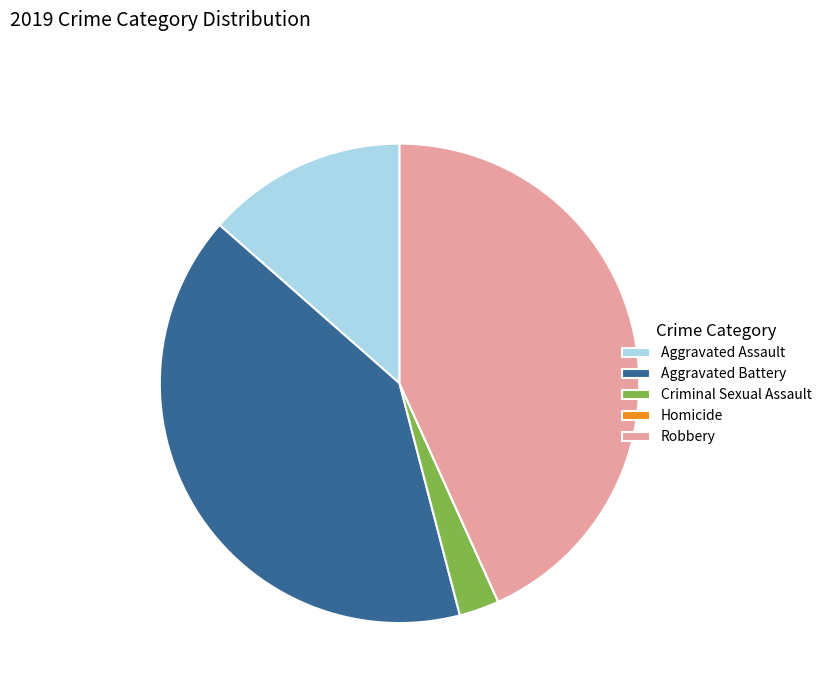

Between Aggravated Battery and Robbery, which is larger?

Robbery